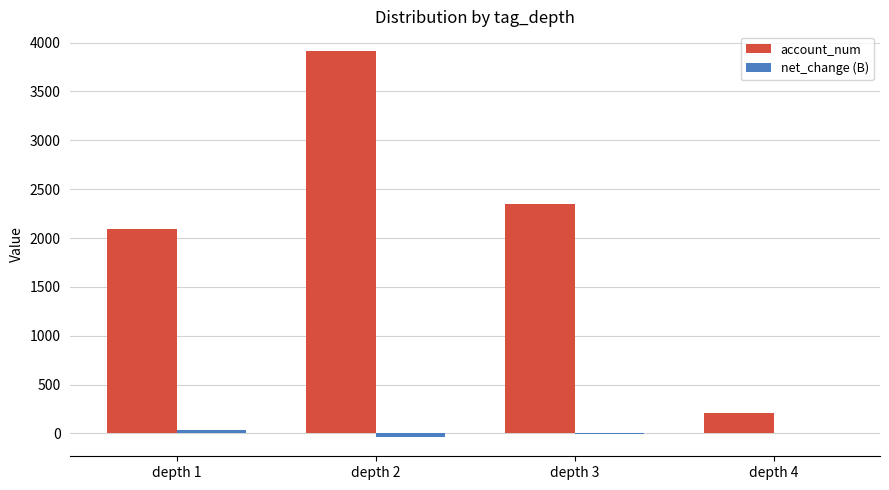

Which series changed the most between depth 2 and depth 3?

account_num